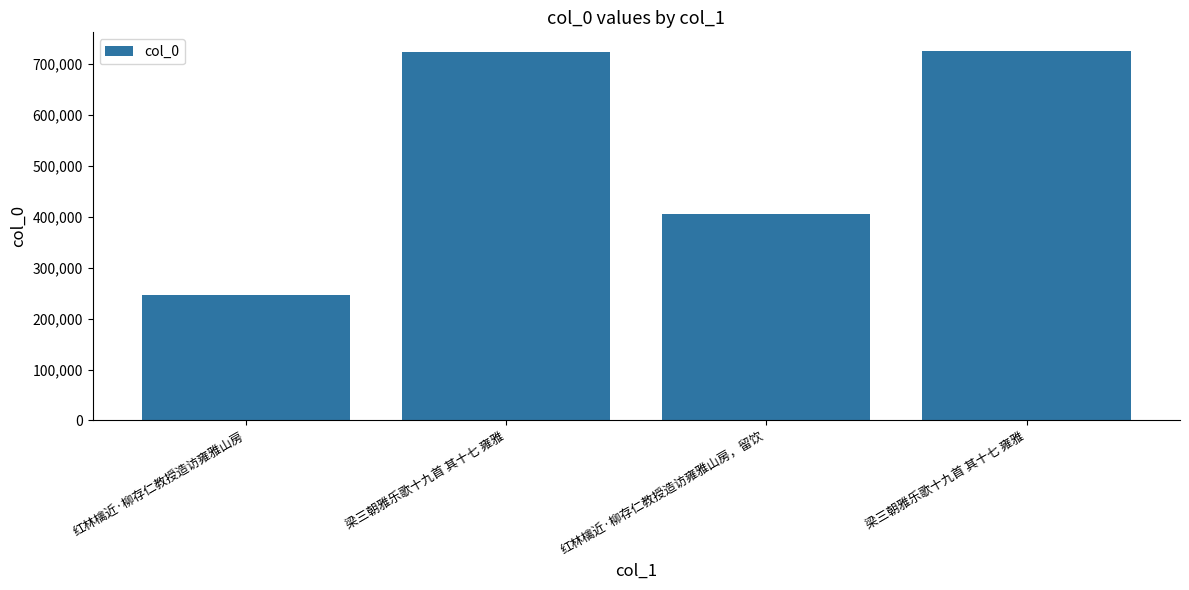

The value at 红林檎近·柳存仁教授造访雍雅山房，留饮 is 405016. True or false?

True